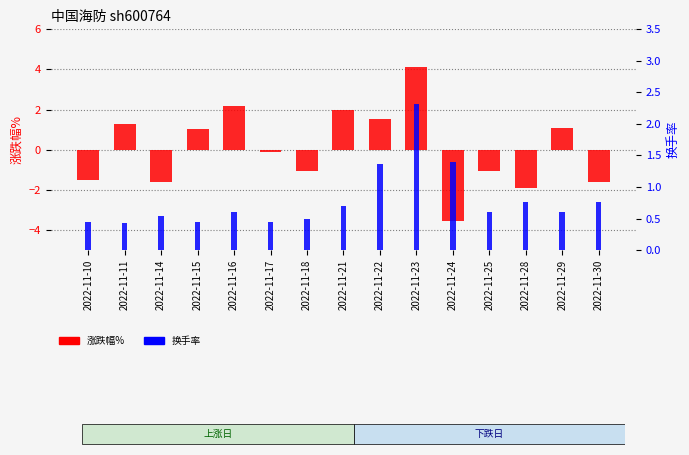

List the labels in order of 换手率 value, smallest first.

2022-11-11, 2022-11-15, 2022-11-17, 2022-11-10, 2022-11-18, 2022-11-14, 2022-11-16, 2022-11-25, 2022-11-29, 2022-11-21, 2022-11-28, 2022-11-30, 2022-11-22, 2022-11-24, 2022-11-23